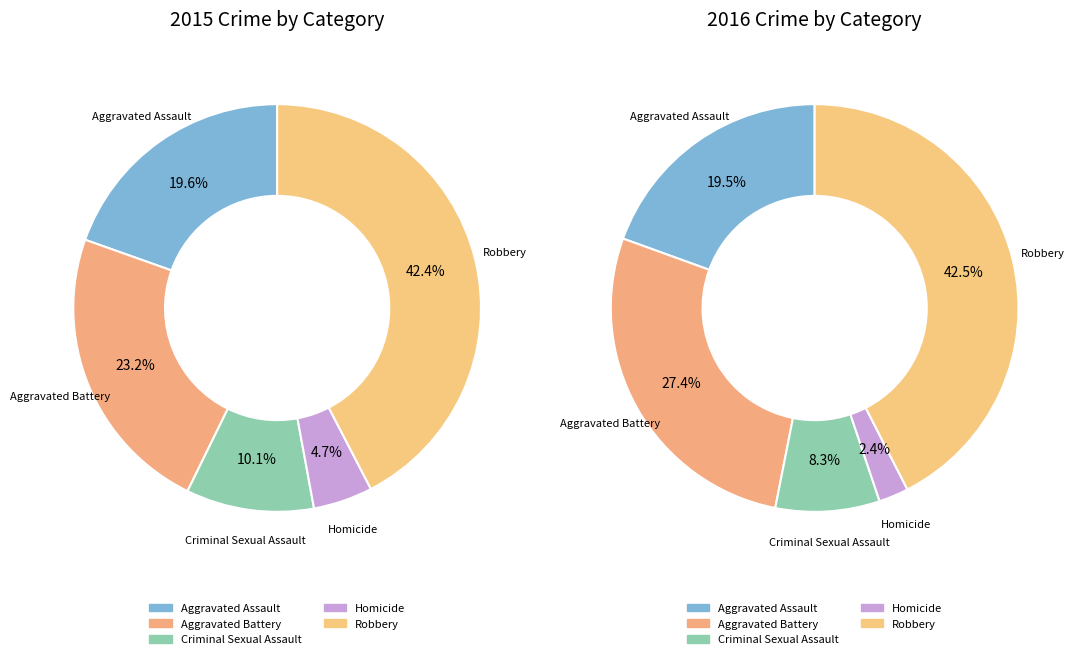

To the nearest percent, what is the difference between the largest and smallest slice percentages?

38%